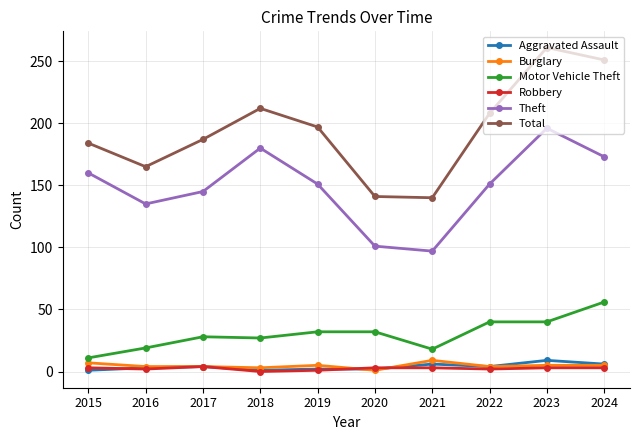

Where is the first local minimum for Total?

2016